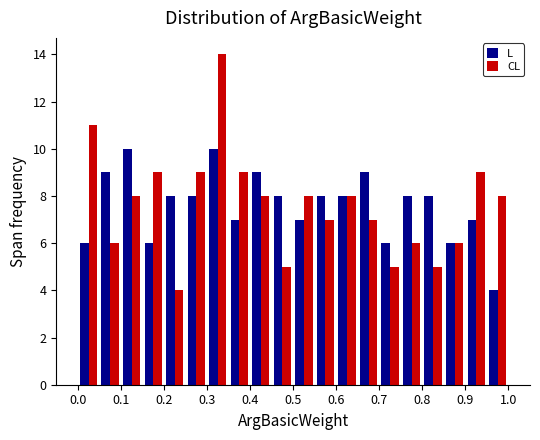

Reading left to right, list every range on the x-axis with the height of the bar of each series over it. The values are not printed on the chart, so give them approximately, as read against the axis.

0.00 to 0.05: L=6	CL=11
0.05 to 0.10: L=9	CL=6
0.10 to 0.15: L=10	CL=8
0.15 to 0.20: L=6	CL=9
0.20 to 0.25: L=8	CL=4
0.25 to 0.30: L=8	CL=9
0.30 to 0.35: L=10	CL=14
0.35 to 0.40: L=7	CL=9
0.40 to 0.45: L=9	CL=8
0.45 to 0.50: L=8	CL=5
0.50 to 0.55: L=7	CL=8
0.55 to 0.60: L=8	CL=7
0.60 to 0.65: L=8	CL=8
0.65 to 0.70: L=9	CL=7
0.70 to 0.75: L=6	CL=5
0.75 to 0.80: L=8	CL=6
0.80 to 0.85: L=8	CL=5
0.85 to 0.90: L=6	CL=6
0.90 to 0.95: L=7	CL=9
0.95 to 1.00: L=4	CL=8